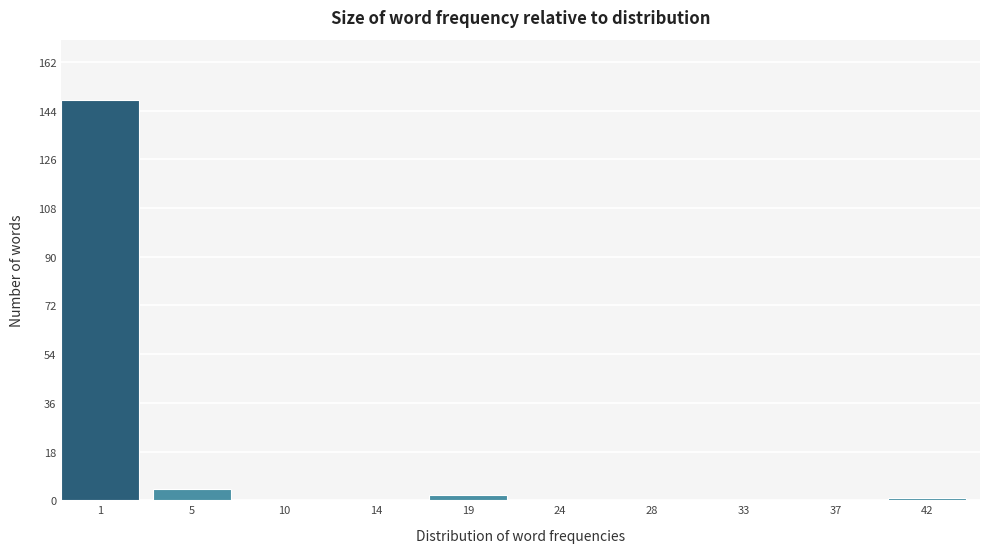

Reading right to left, list all the values displayed in this chart.

42=1	37=0	33=0	28=0	24=0	19=2	14=0	10=0	5=4	1=148